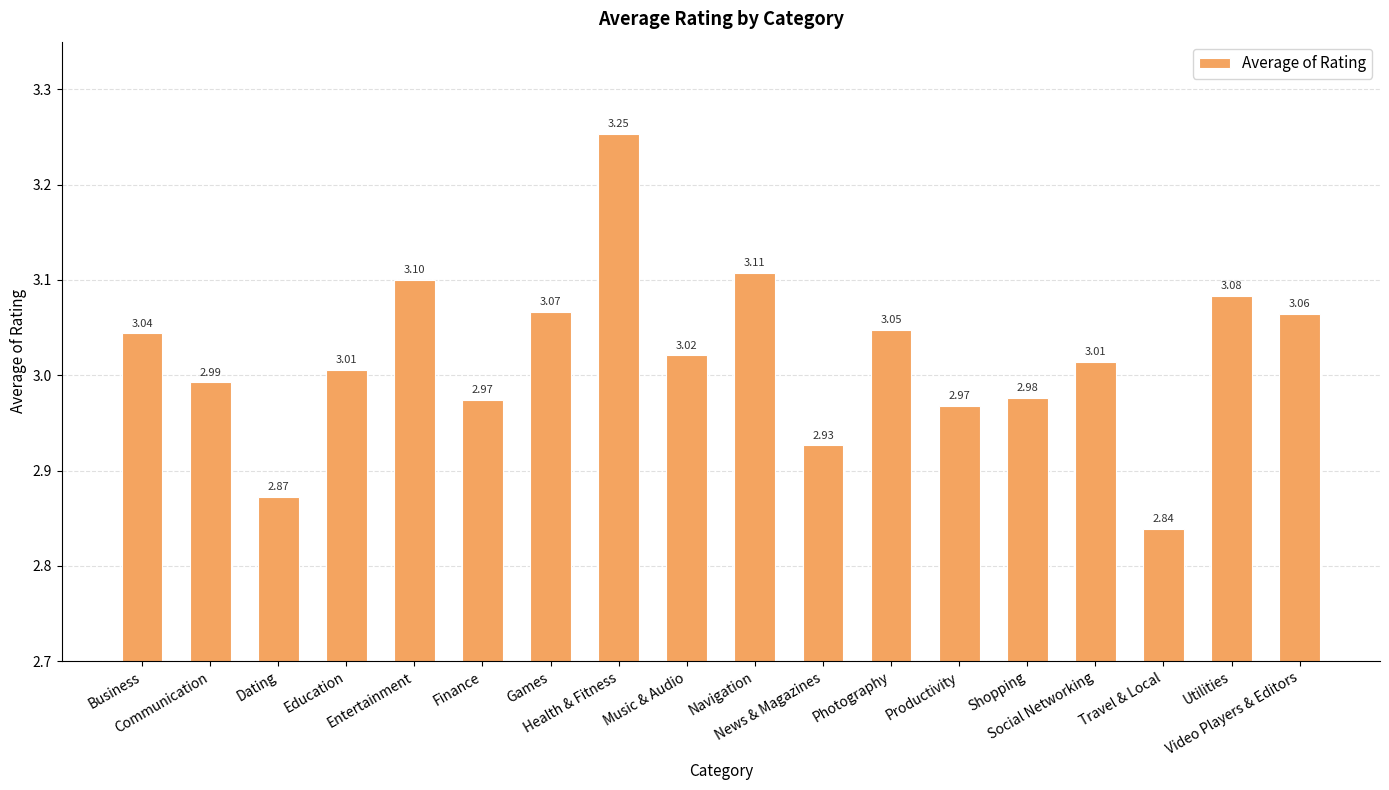

At which label does the data first exceed 3?

Business